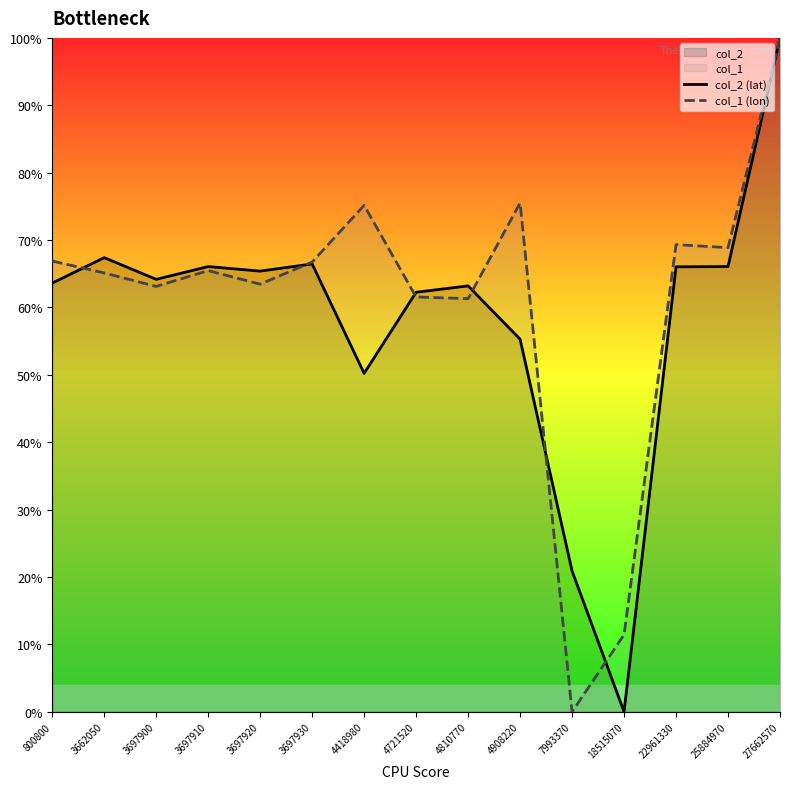

What is the sum of all col_2 (lat) values?

877.1